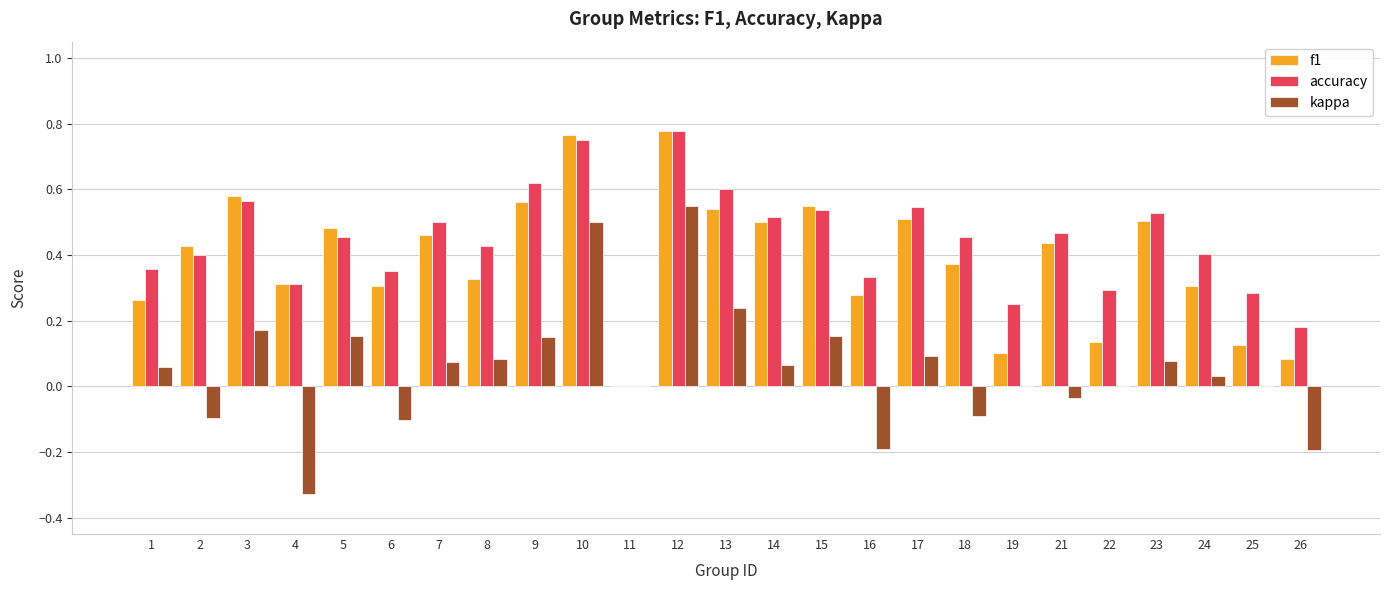

At which label does kappa reach its peak?

12